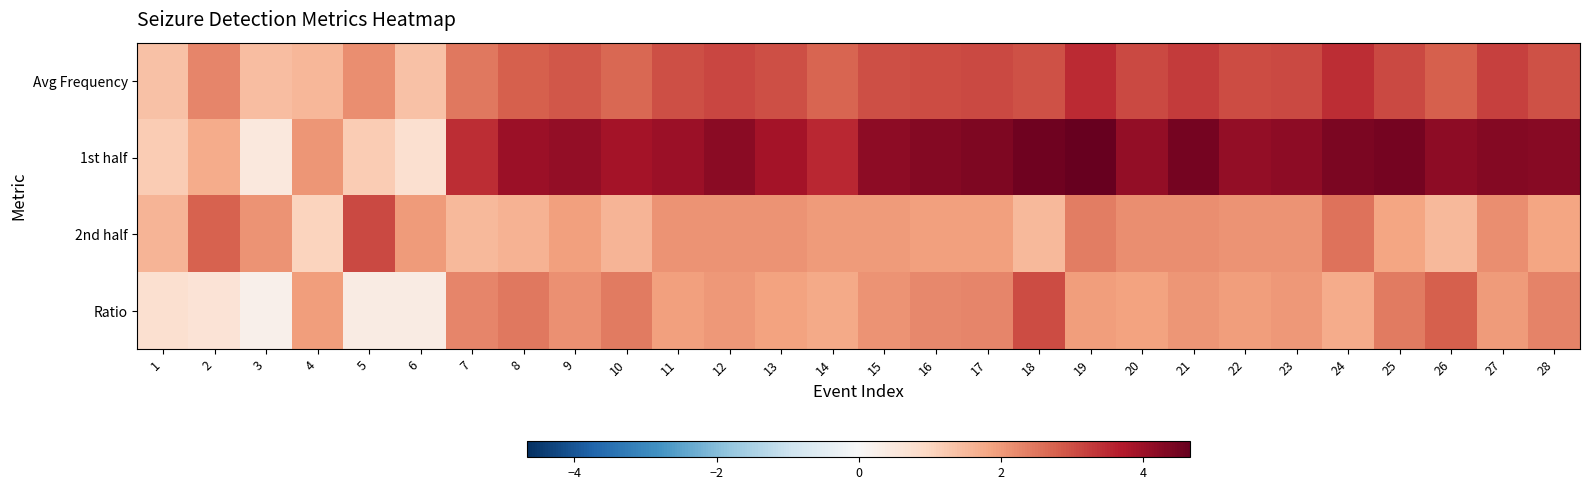

Which label corresponds to the largest value in the chart?

19